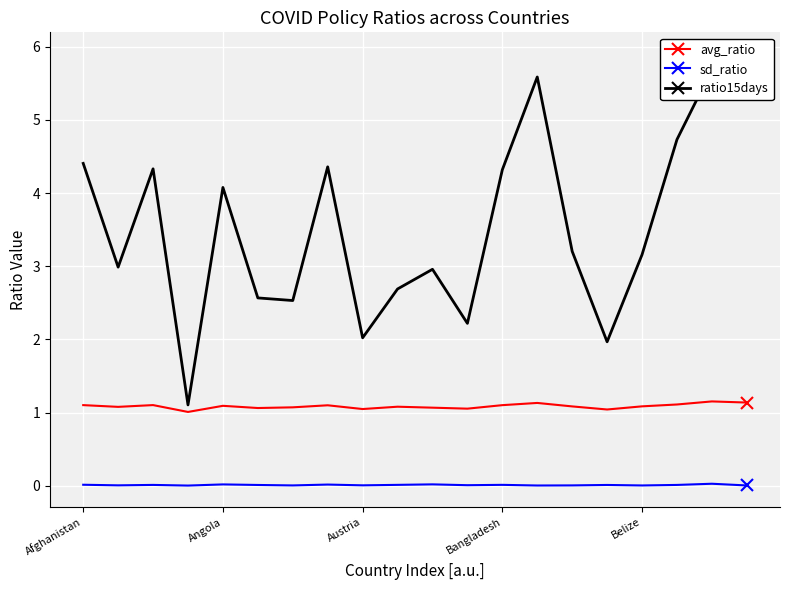

Reading left to right, transcribe all the data shown in this chart.

avg_ratio: 1.1	1.1	1.1	1.0	1.1	1.1	1.1	1.1	1.0	1.1	1.1	1.1	1.1	1.1	1.1	1.0	1.1	1.1	1.2	1.1
sd_ratio: 0.0	0.0	0.0	0.0	0.0	0.0	0.0	0.0	0.0	0.0	0.0	0.0	0.0	0.0	0.0	0.0	0.0	0.0	0.0	0.0
ratio15days: 4.4	3.0	4.3	1.1	4.1	2.6	2.5	4.4	2.0	2.7	3.0	2.2	4.3	5.6	3.2	2.0	3.2	4.7	5.7	5.9